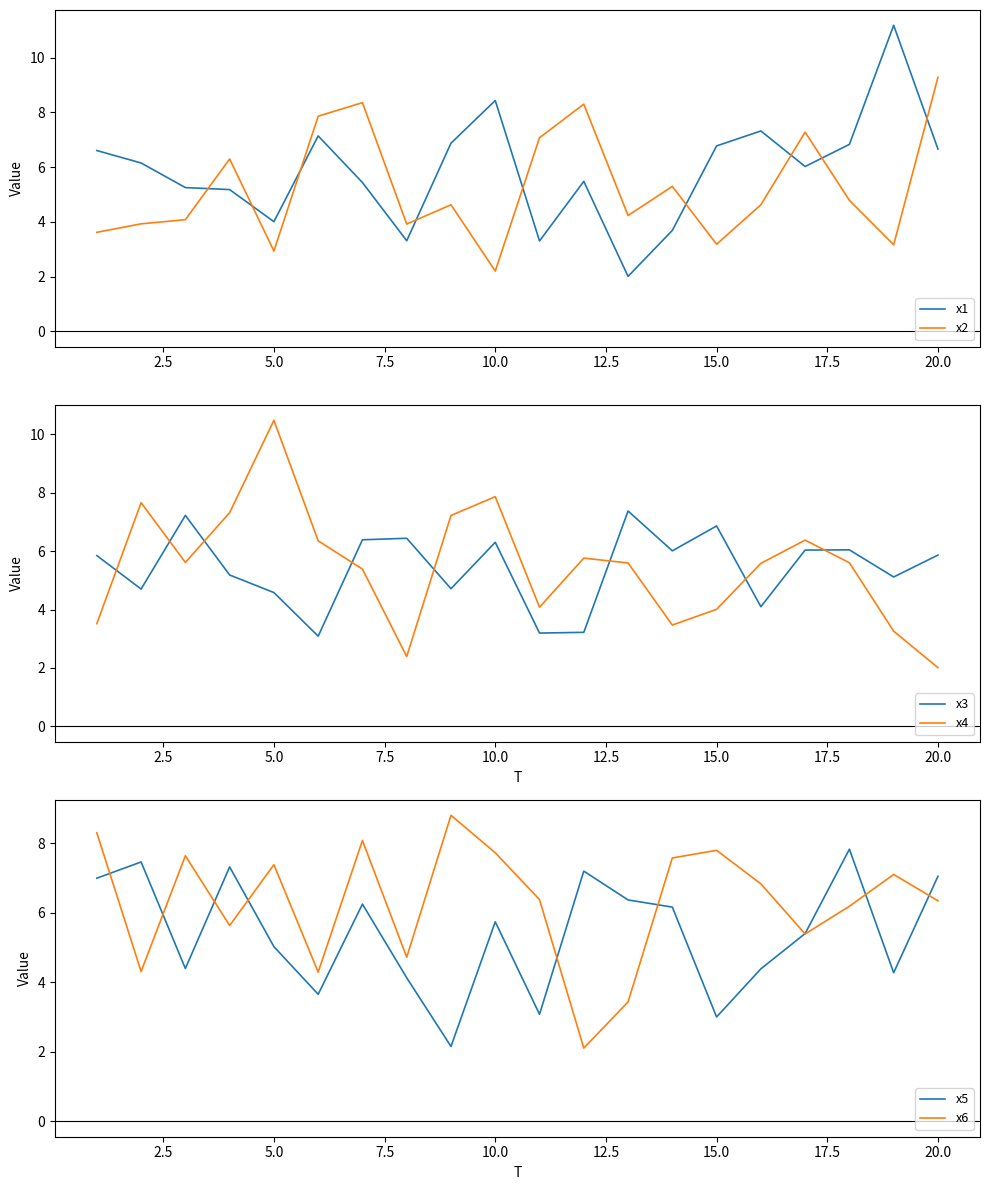

List the series in order of their peak value, highest first.

x1, x4, x2, x6, x5, x3